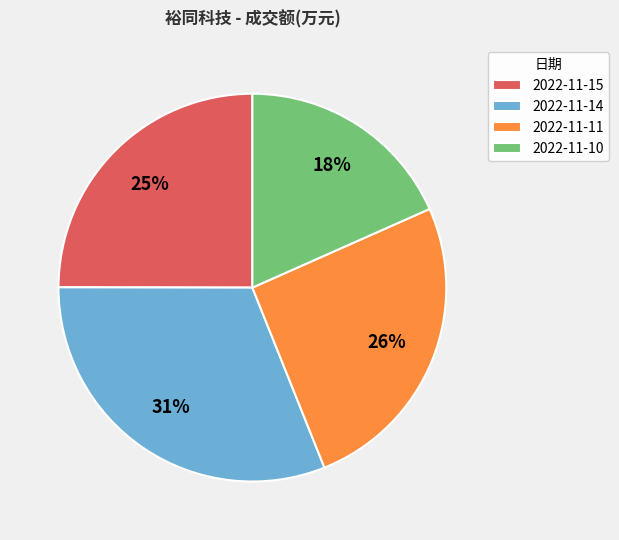

Do 2022-11-14 and 2022-11-15 together represent more than half of the pie?

Yes